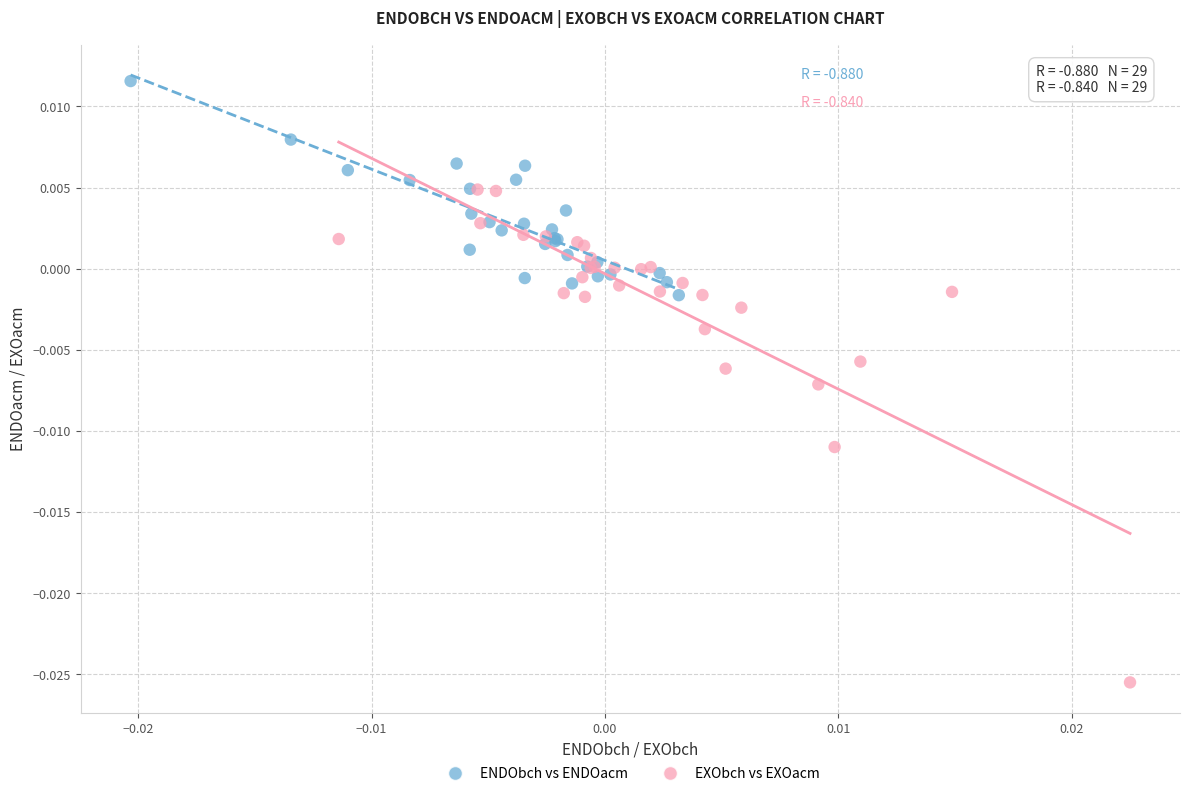

Which series has the largest Y range (max minus min)?

EXObch vs EXOacm